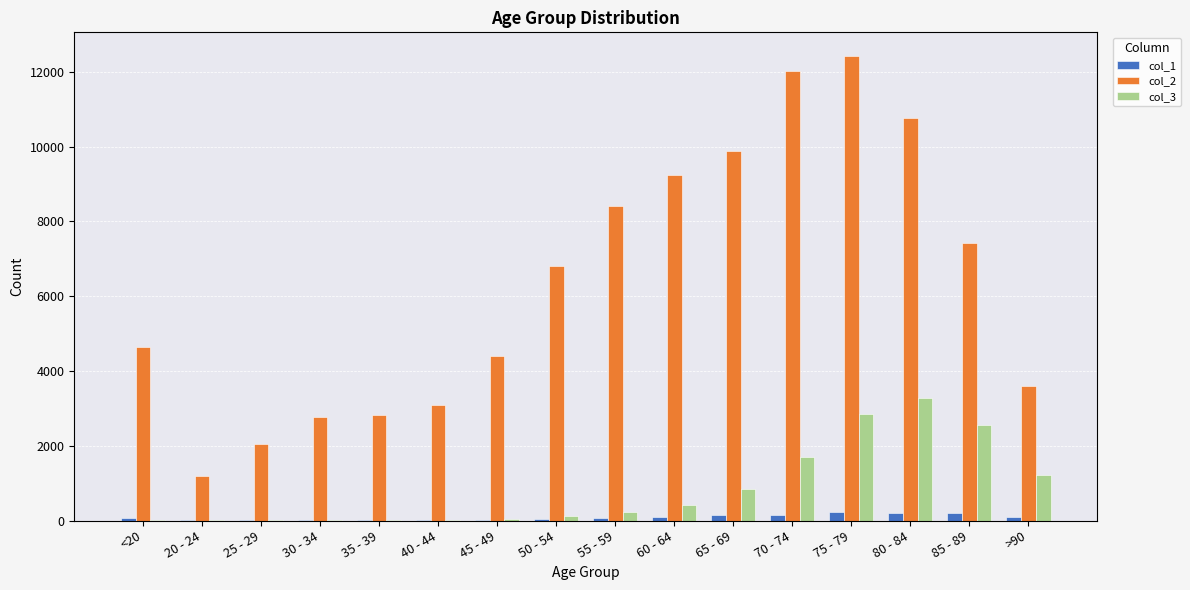

Is the value of col_1 at 80 - 84 greater than the value of col_2 at 25 - 29?

No